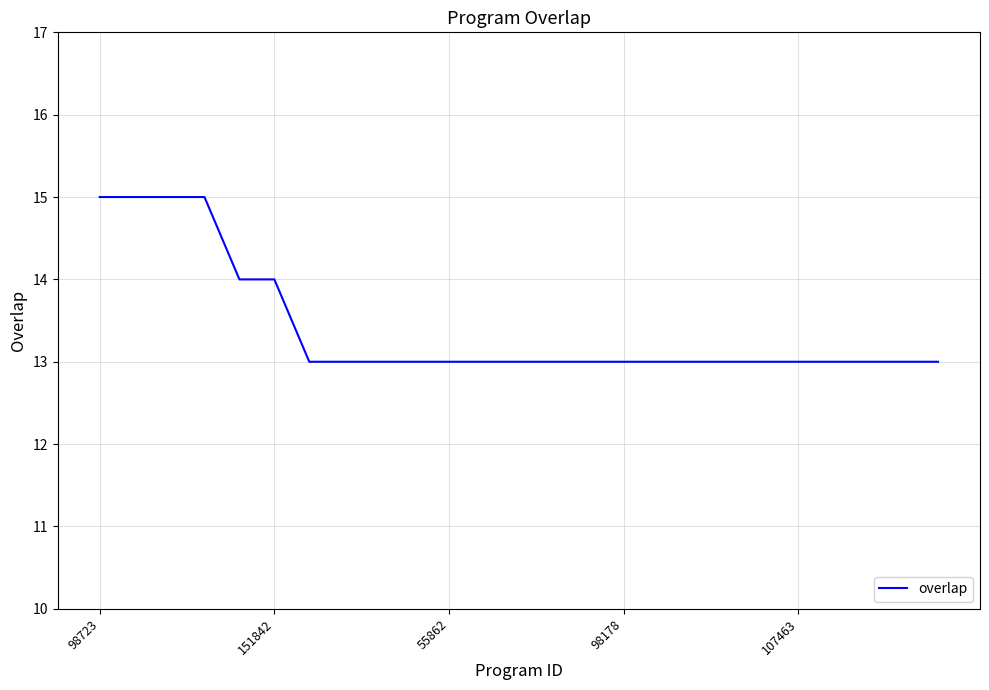

What is the greatest value displayed?

15